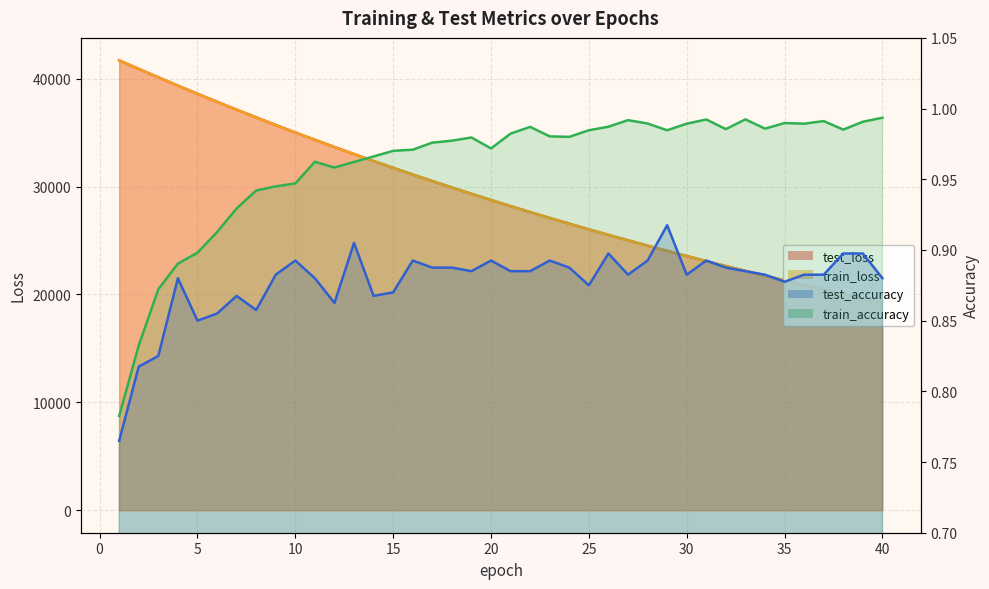

What is the average value of the train_accuracy series?

1.0